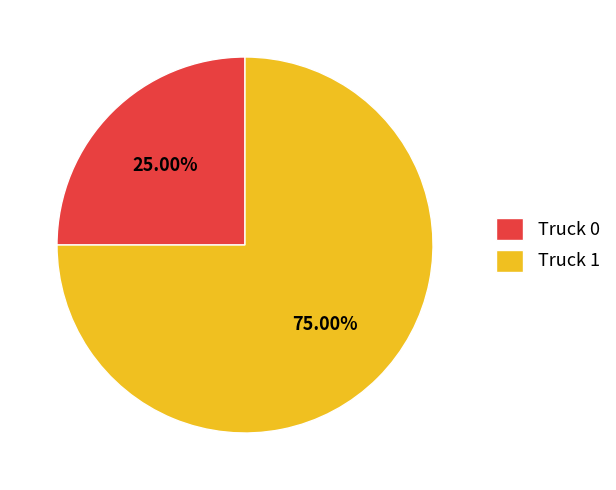

To the nearest percent, what is the difference between the largest and smallest slice percentages?

50%